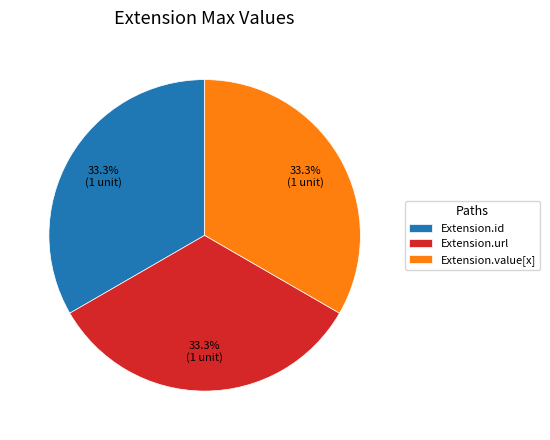

Combined, what portion of the pie is Extension.id and Extension.url?

66.7%